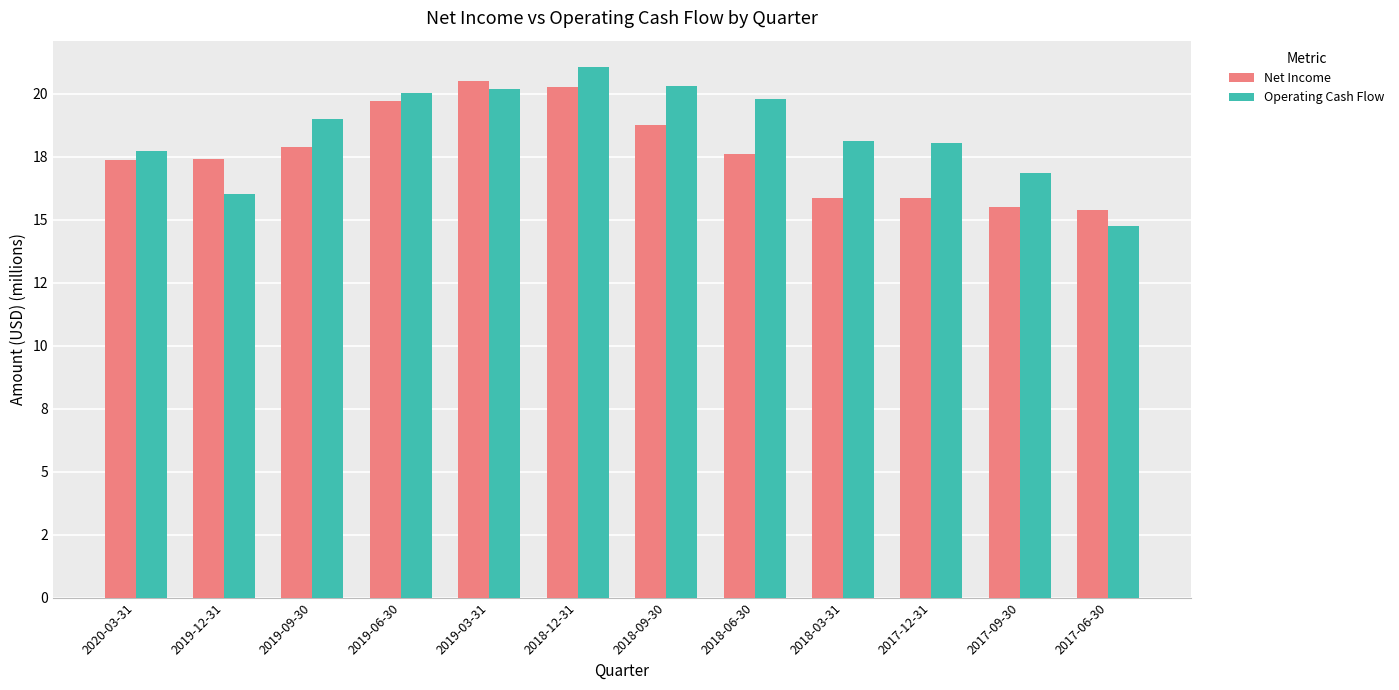

What is the label of the 6th bar from the left?

2018-12-31